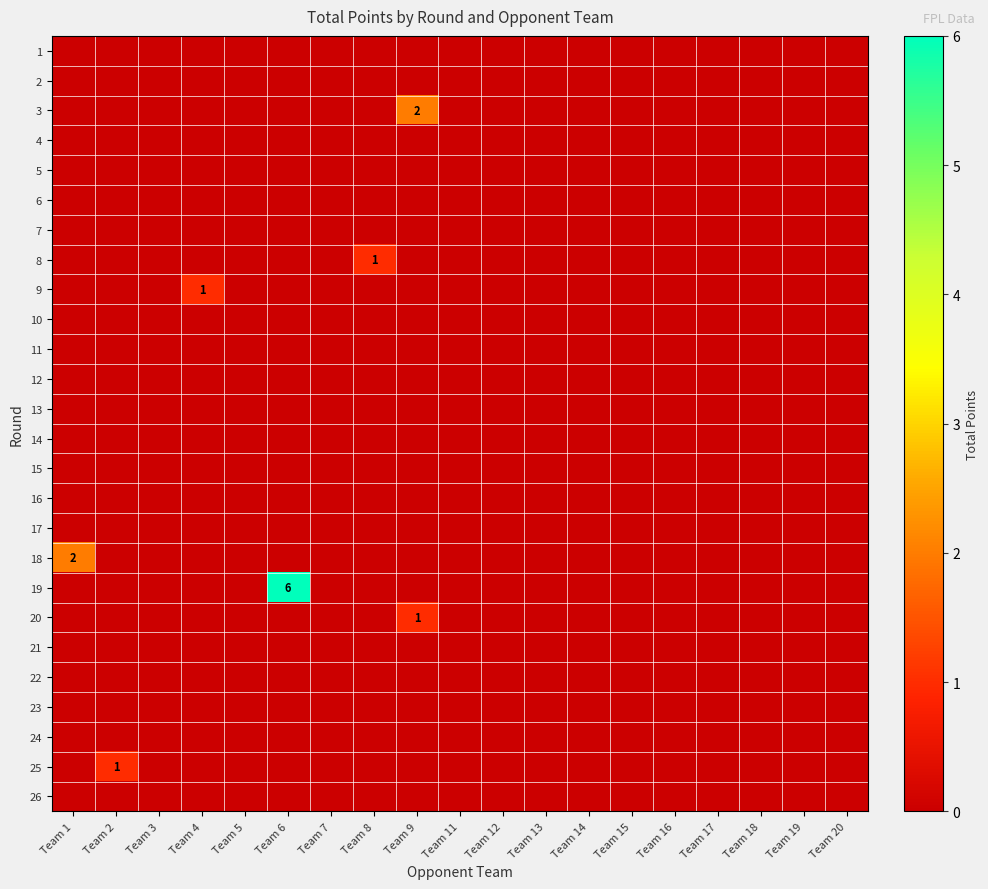

Which series has the widest spread of values?

19